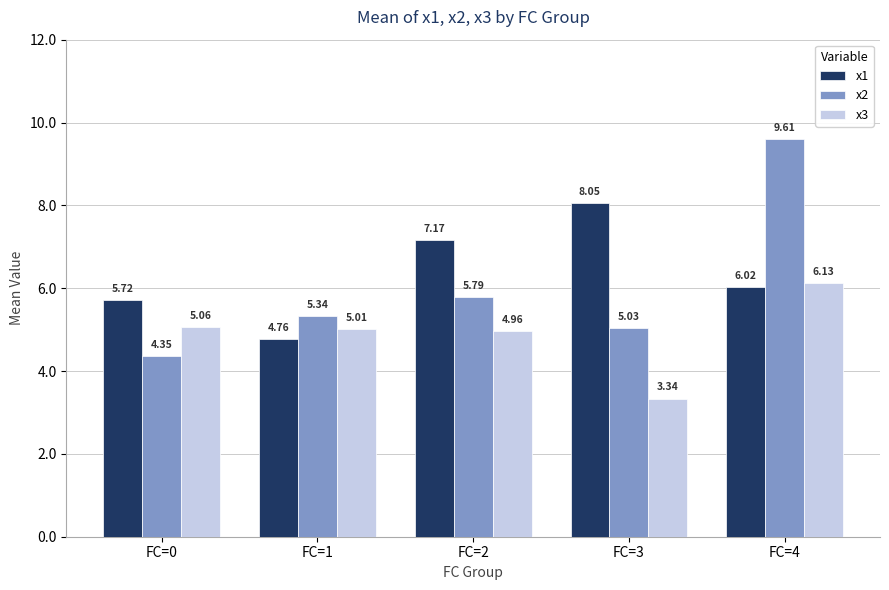

What is the difference between the maximum and second lowest values in the x2 series?

4.6